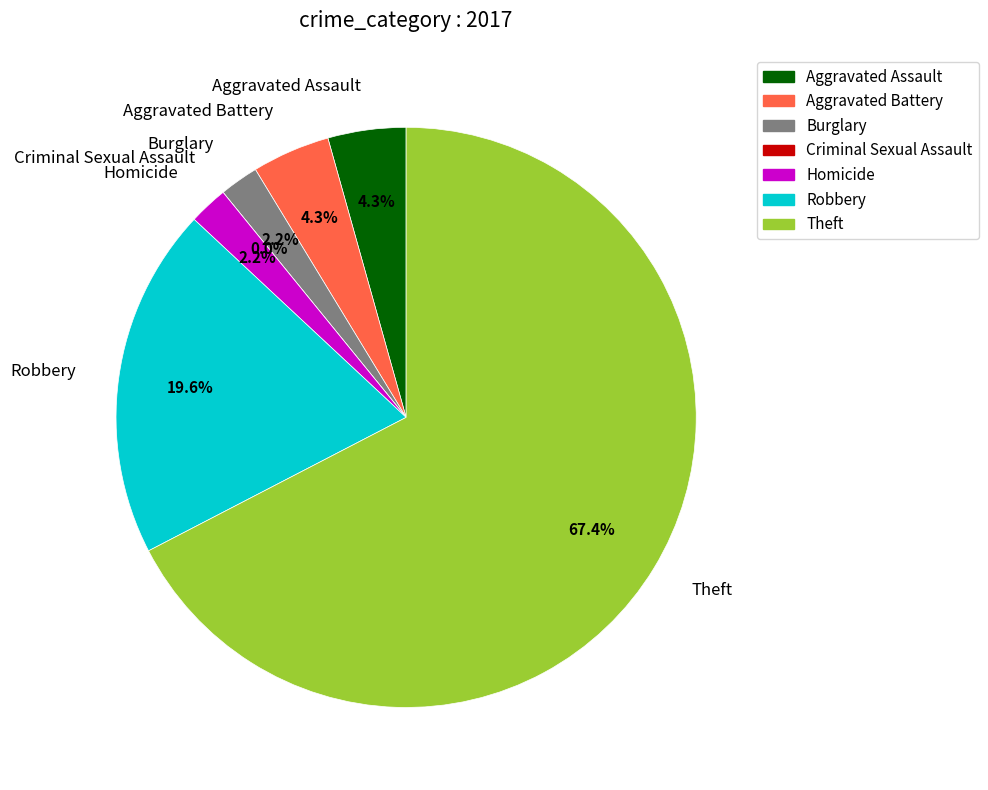

Is there any slice that represents more than half of the pie?

Yes